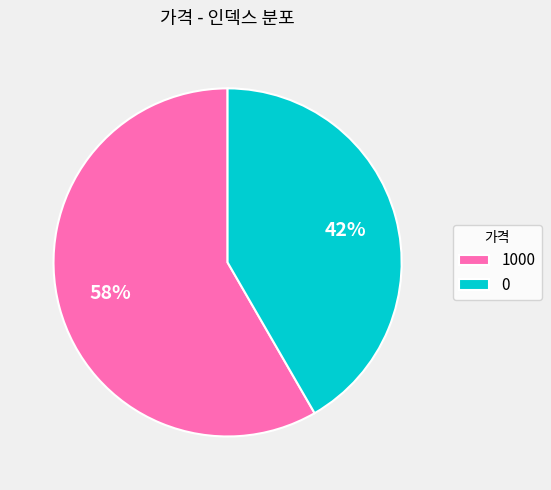

Is the sum of 1000 and 0 greater than half?

Yes